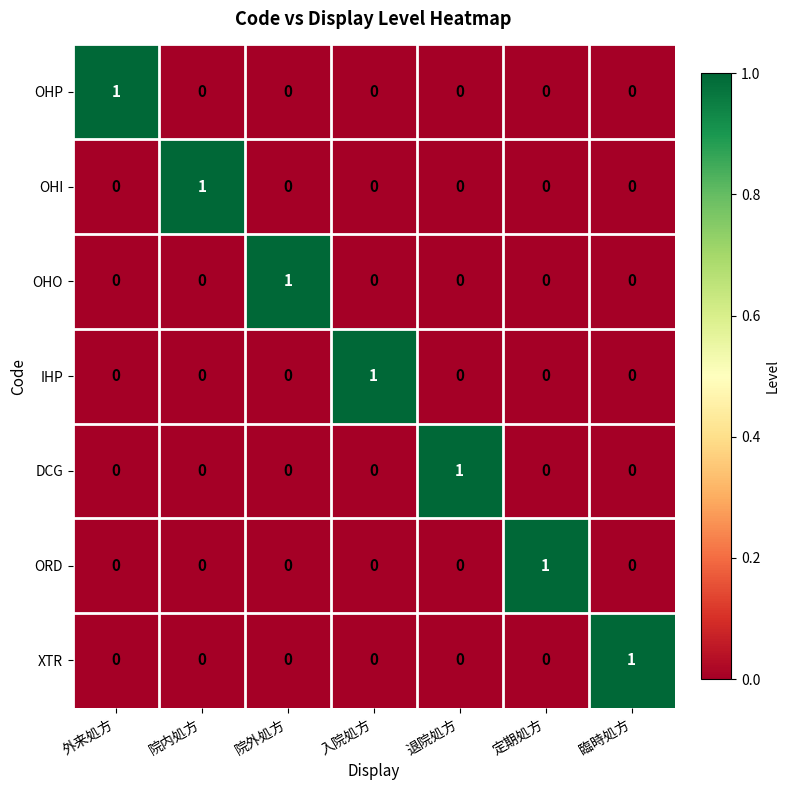

How many XTR values are between 0 and 1?

7